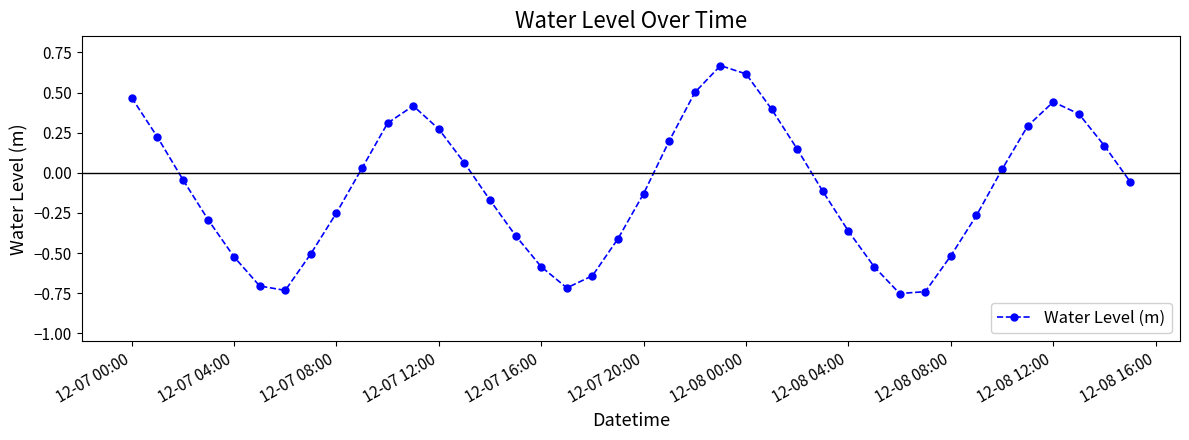

How many points are lower than both their immediate neighbors (excluding endpoints)?

3